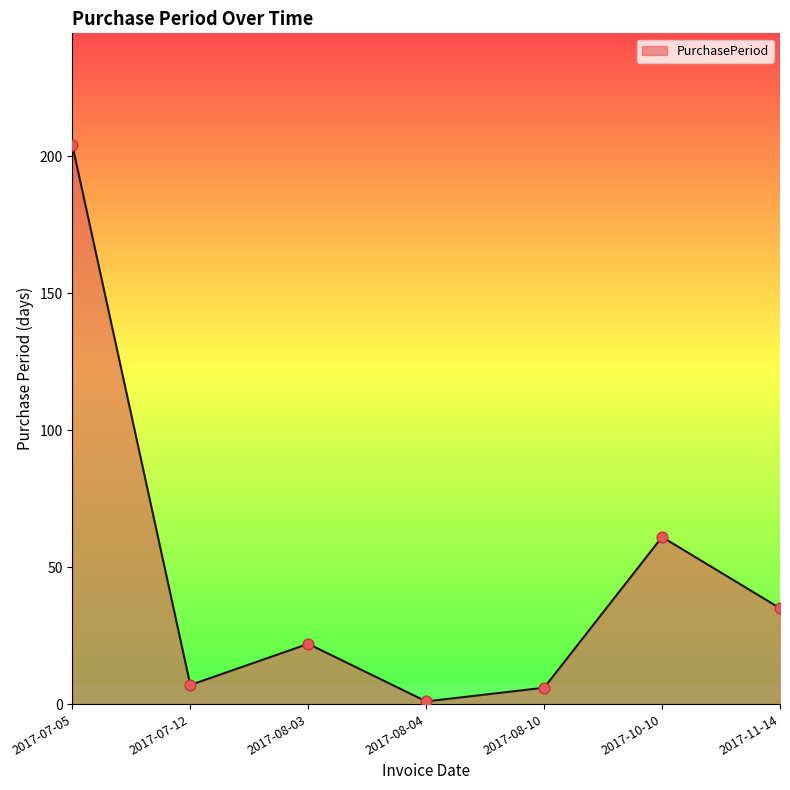

Which has a higher value, 2017-07-05 or 2017-08-10?

2017-07-05